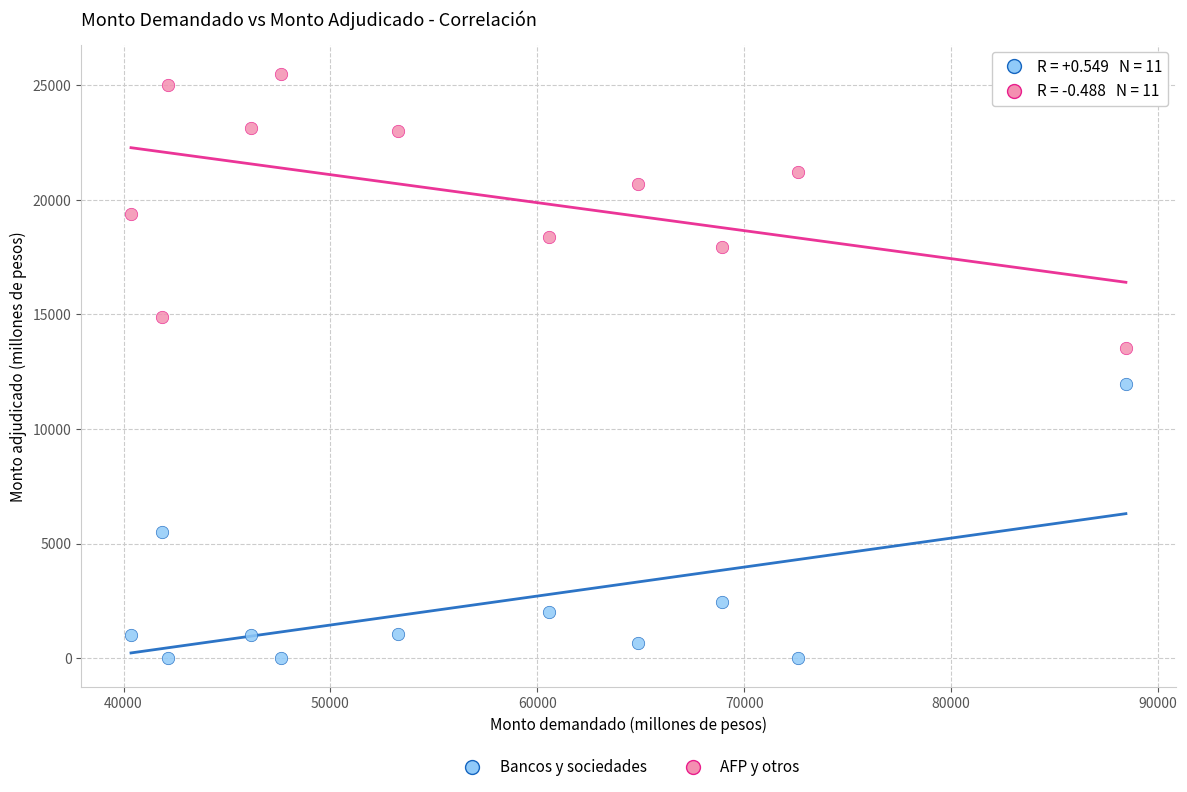

Across all data points, what is the range of Y values (max minus min)?

25500